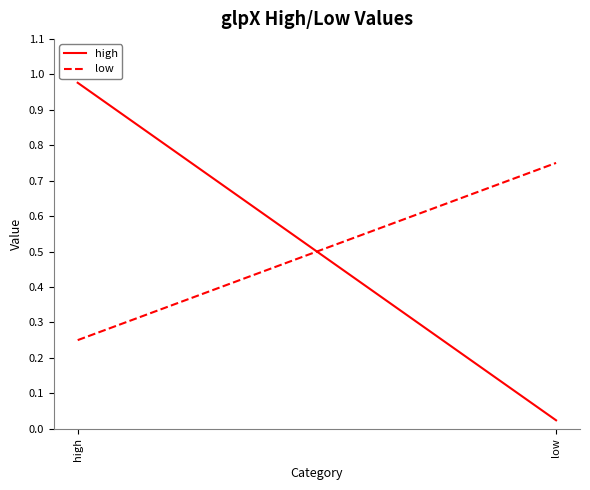

What is the label of the 1st point from the left?

high